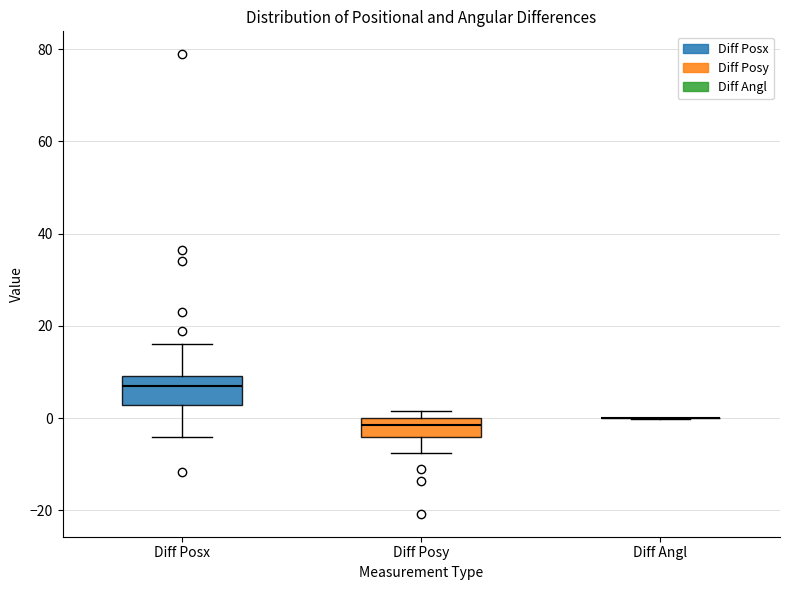

Where does the median line of the box for Diff Posx sit on the y-axis? The values are not printed on the chart, so give them approximately, as read against the axis.

6